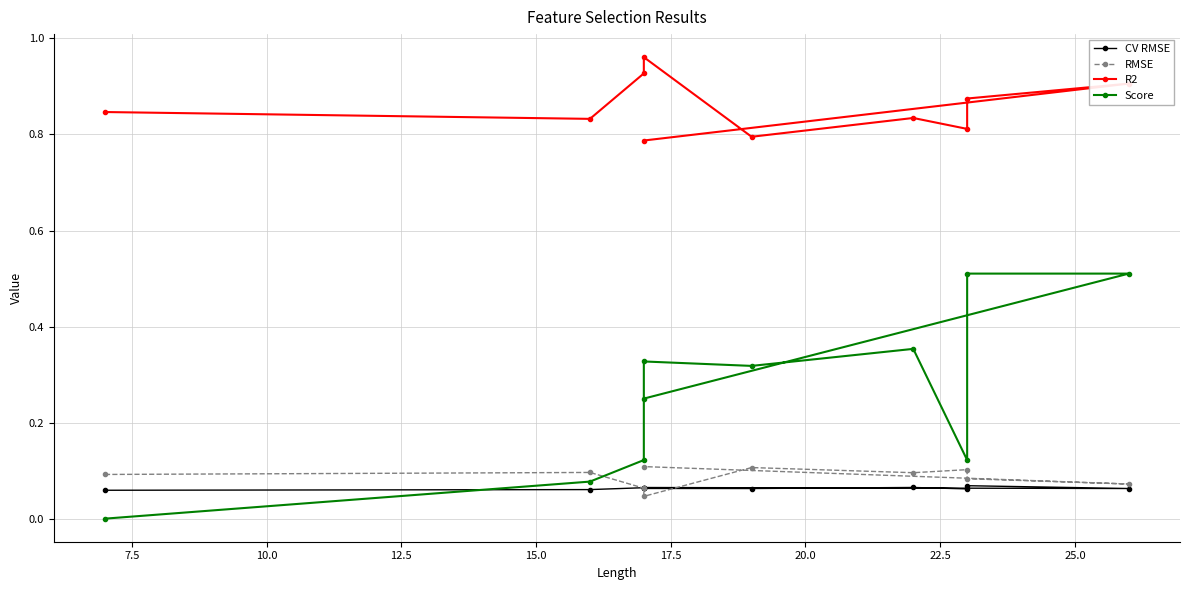

What is the difference between the maximum and second lowest values in the R2 series?

0.2